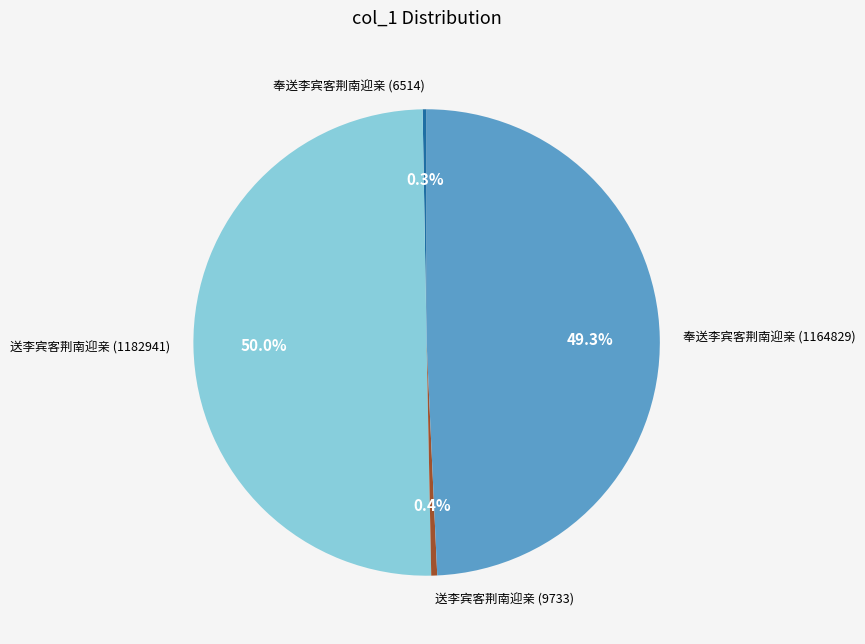

Is 送李宾客荆南迎亲 (9733) the majority of the pie?

No